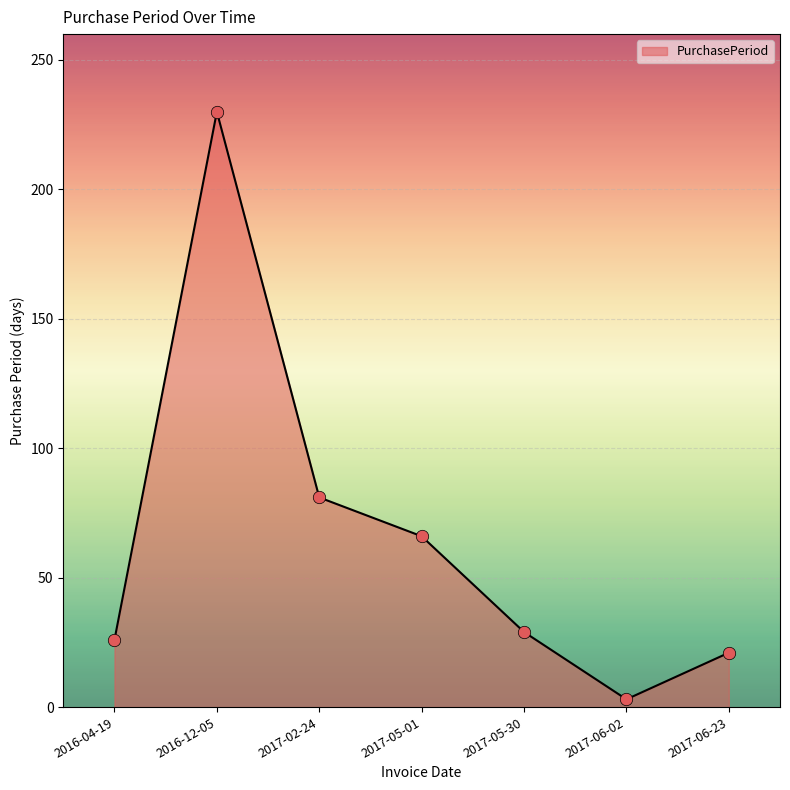

What is the change in value from 2017-02-24 to 2017-06-02?

-78